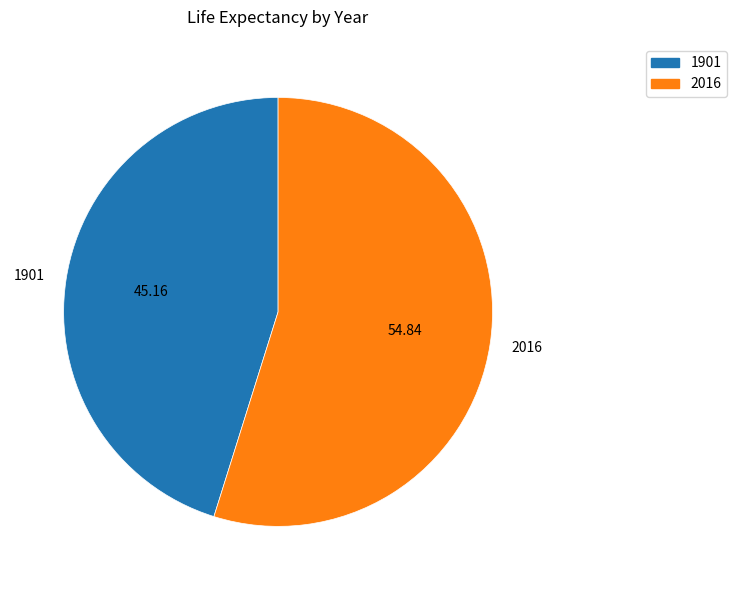

Rank the categories by value from lowest to highest.

1901, 2016